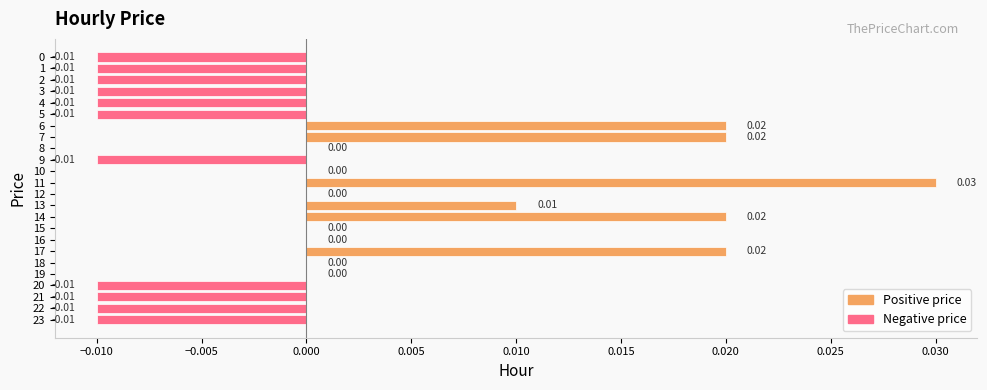

Which has a higher value, 11 or 5?

11